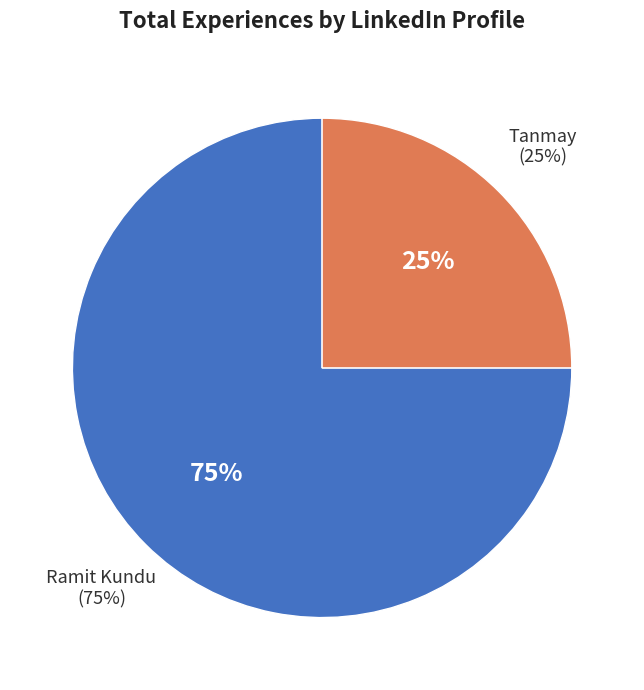

To the nearest percent, what portion does Tanmay represent?

25%